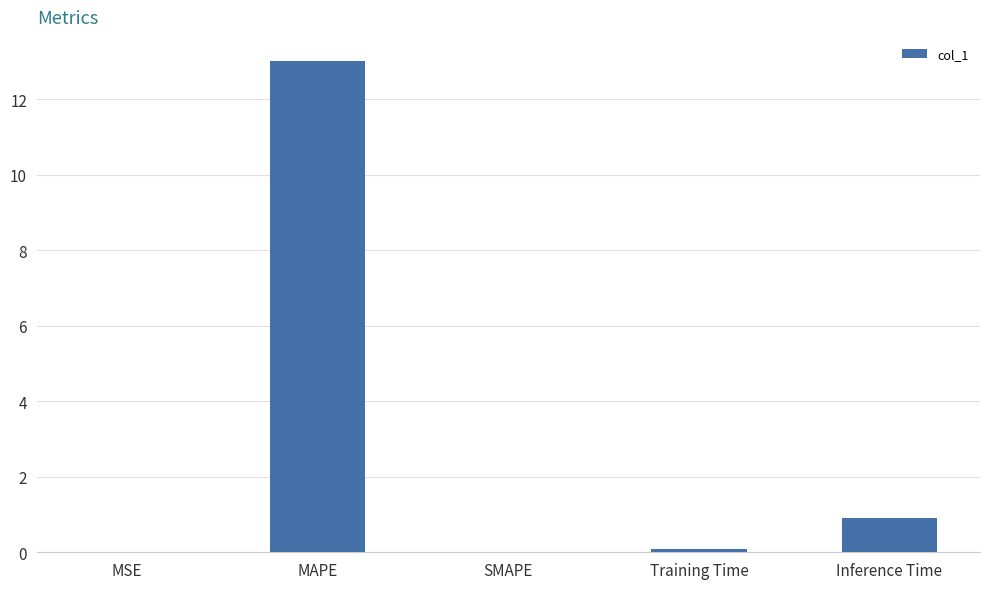

What is the sum of the values at Training Time and MAPE?

13.1